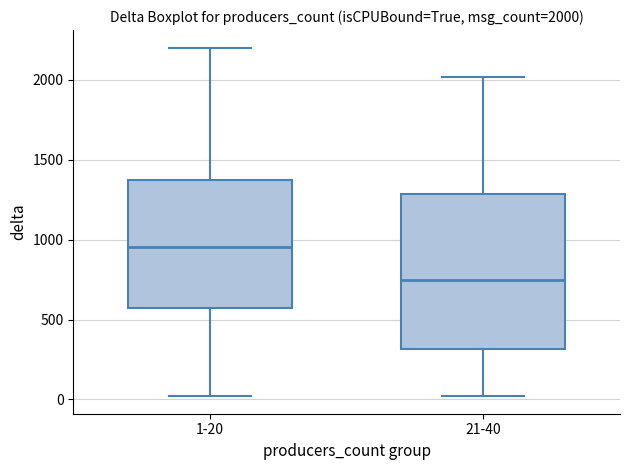

Which box's median line is the highest?

1-20